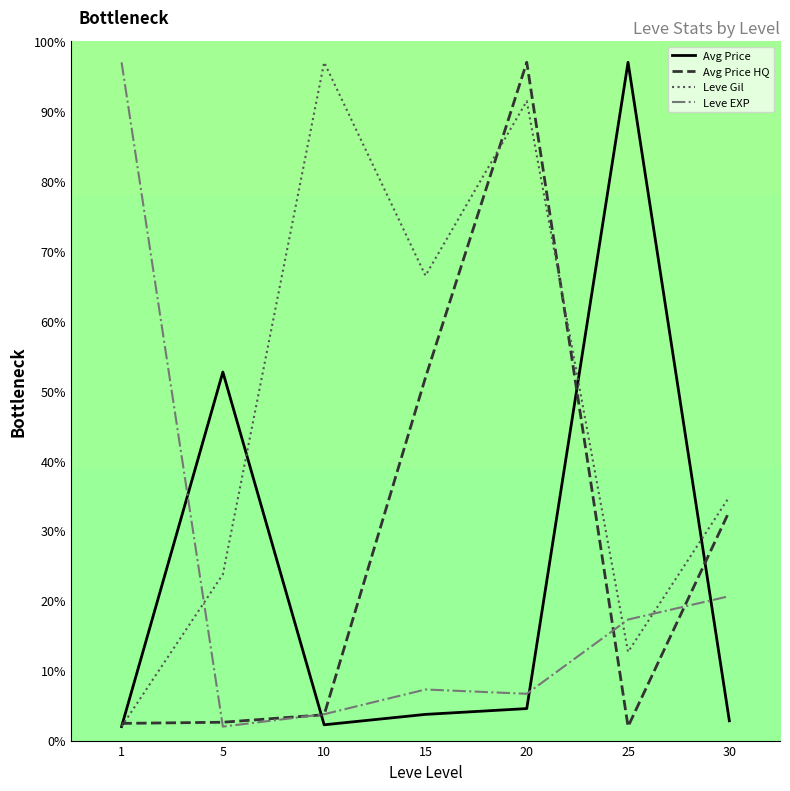

What is the total value across all series at 20?

199.7